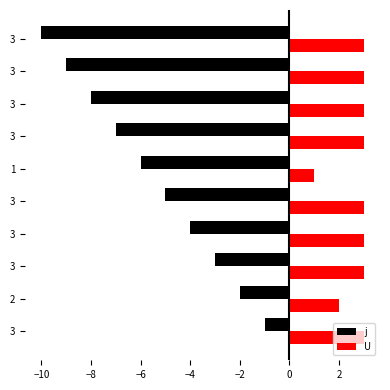

What is the difference between the second highest and second lowest values in the j series?

7